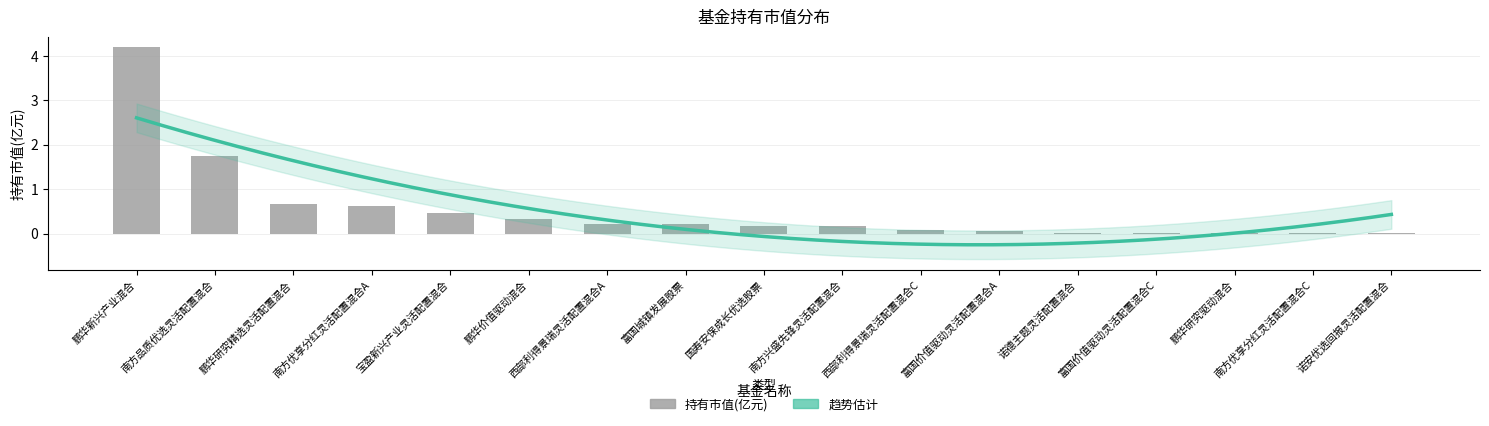

Rank the categories by value from highest to lowest.

鹏华新兴产业混合, 南方品质优选灵活配置混合, 鹏华研究精选灵活配置混合, 南方优享分红灵活配置混合A, 宝盈新兴产业灵活配置混合, 鹏华价值驱动混合, 西部利得景瑞灵活配置混合A, 富国城镇发展股票, 国寿安保成长优选股票, 南方兴盛先锋灵活配置混合, 西部利得景瑞灵活配置混合C, 富国价值驱动灵活配置混合A, 诺德主题灵活配置混合, 富国价值驱动灵活配置混合C, 鹏华研究驱动混合, 南方优享分红灵活配置混合C, 诺安优选回报灵活配置混合